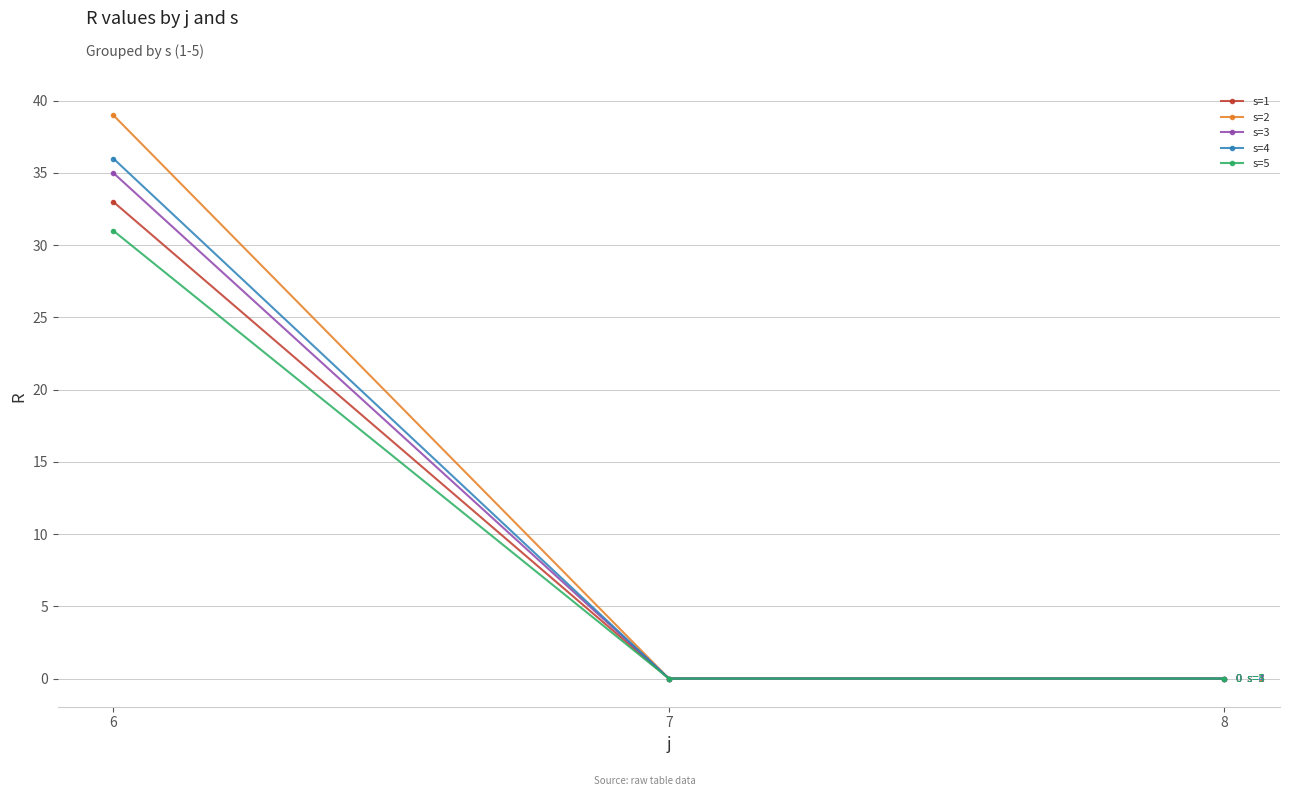

Reading left to right, extract all data points from this chart.

s=1: 33	0	0
s=2: 39	0	0
s=3: 35	0	0
s=4: 36	0	0
s=5: 31	0	0